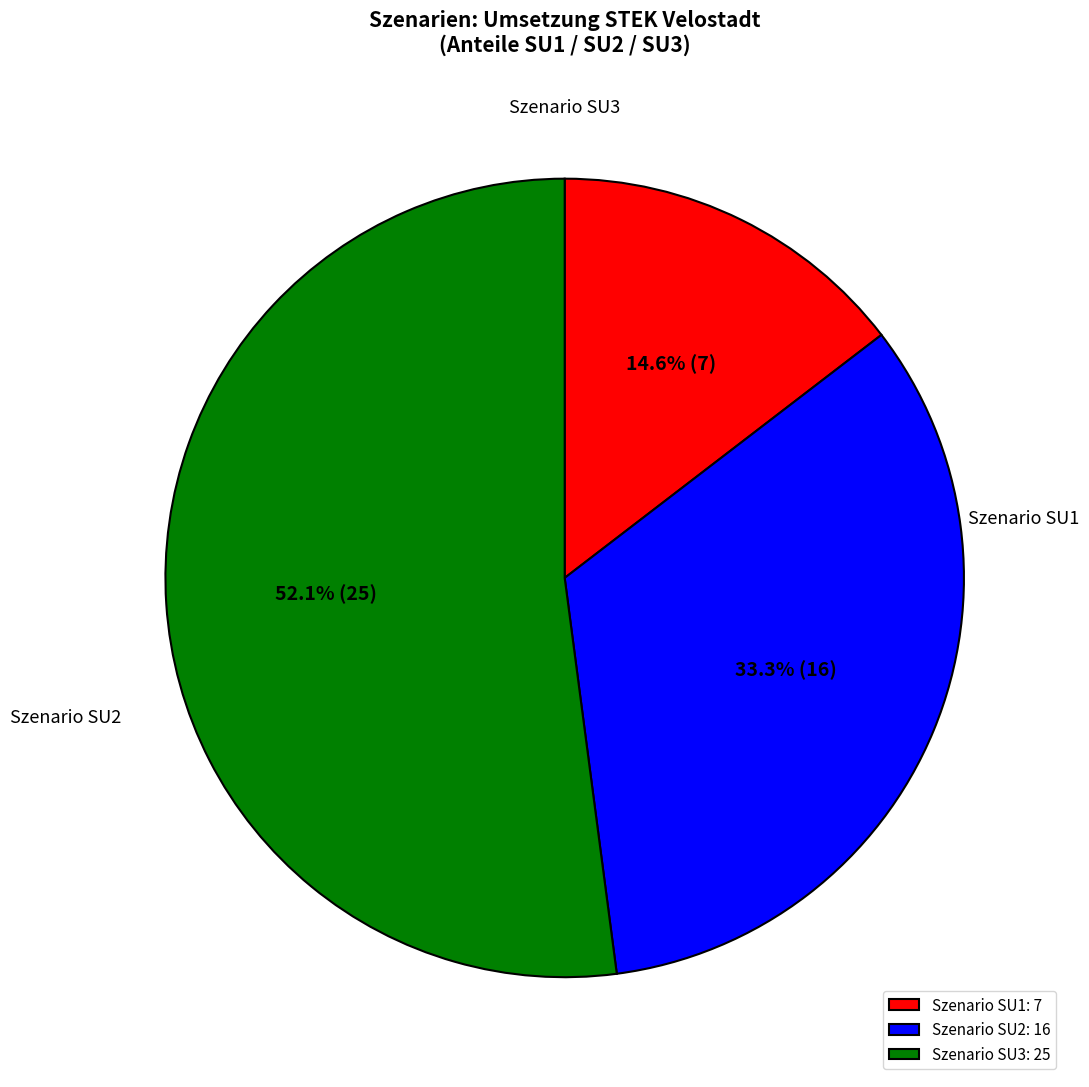

Combined, do Szenario SU1 and Szenario SU2 account for over 50%?

No